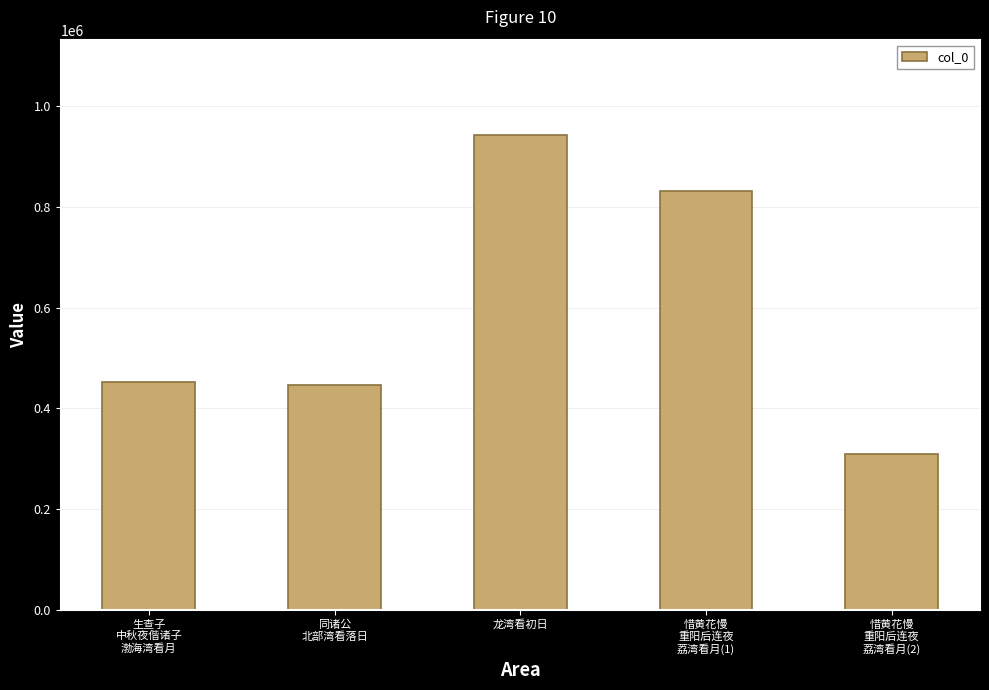

True or false: the data shows 1474532 at 龙湾看初日.

False